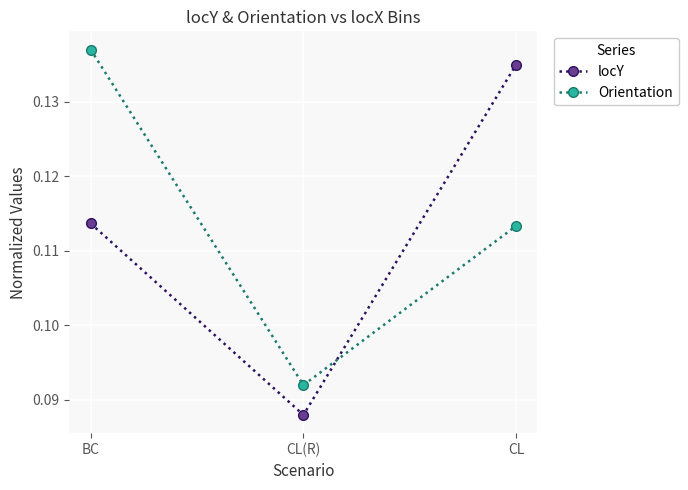

Which label corresponds to the smallest value in the chart?

CL(R)